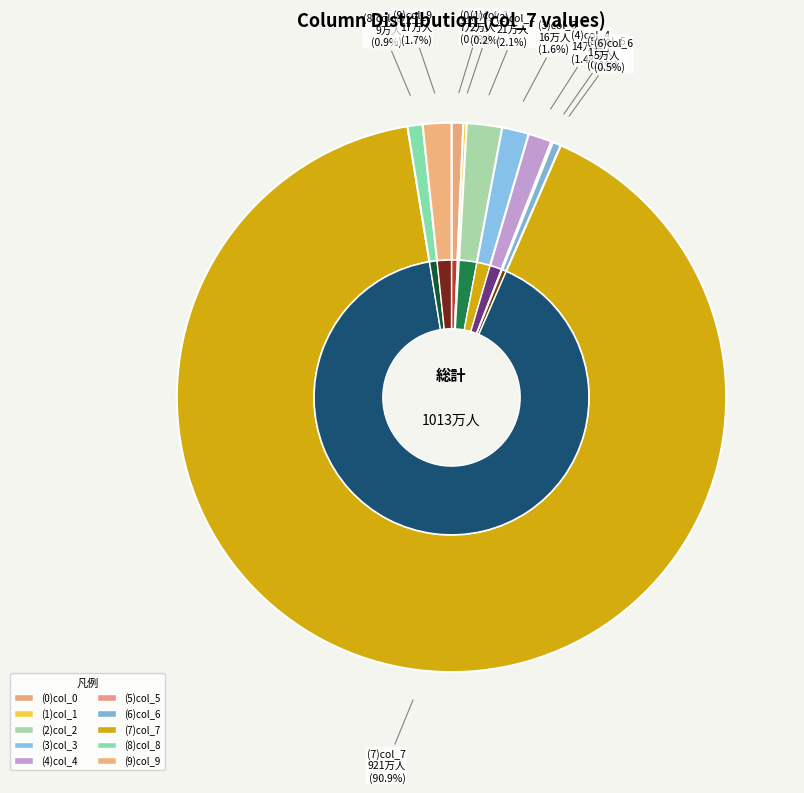

How many segments does this pie chart have?

10